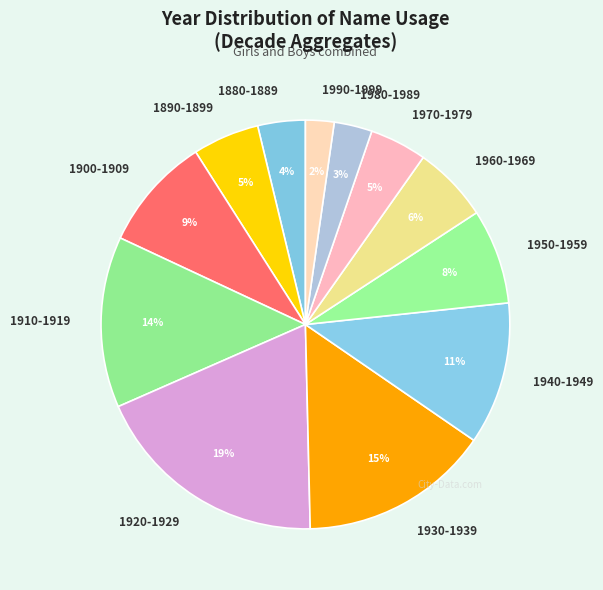

To the nearest percent, what is the difference between the largest and smallest slice percentages?

17%